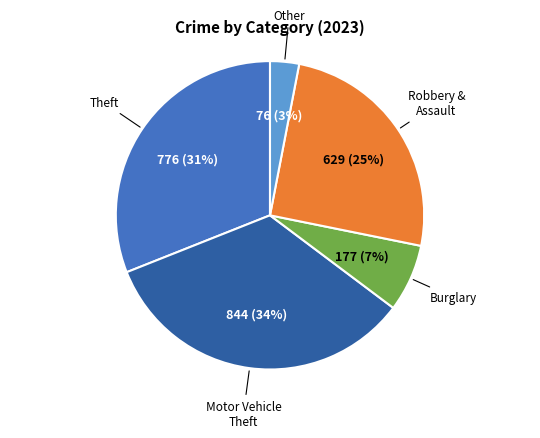

Is there a majority slice in this chart?

No